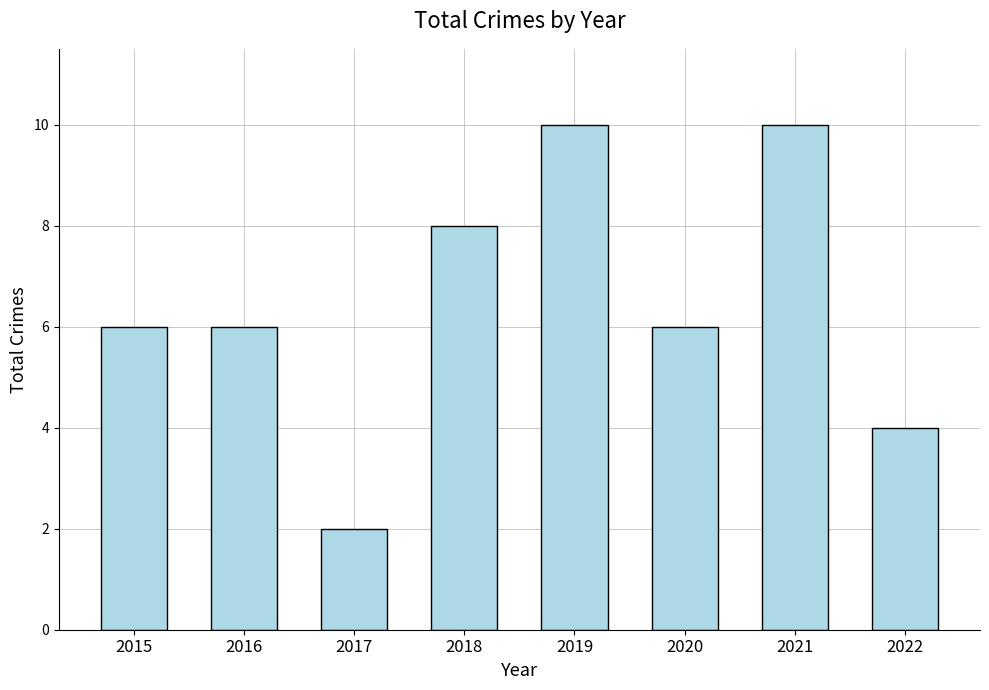

What is the change in value from 2021 to 2022?

-6